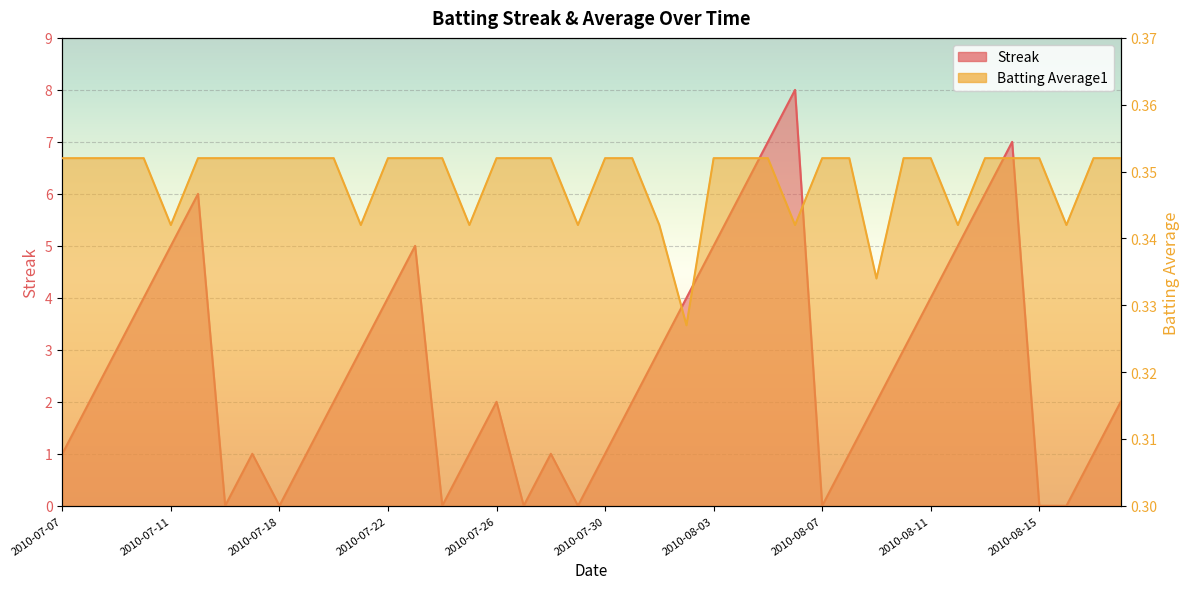

What is the value of the Streak point at the 40th from the left?

2.0